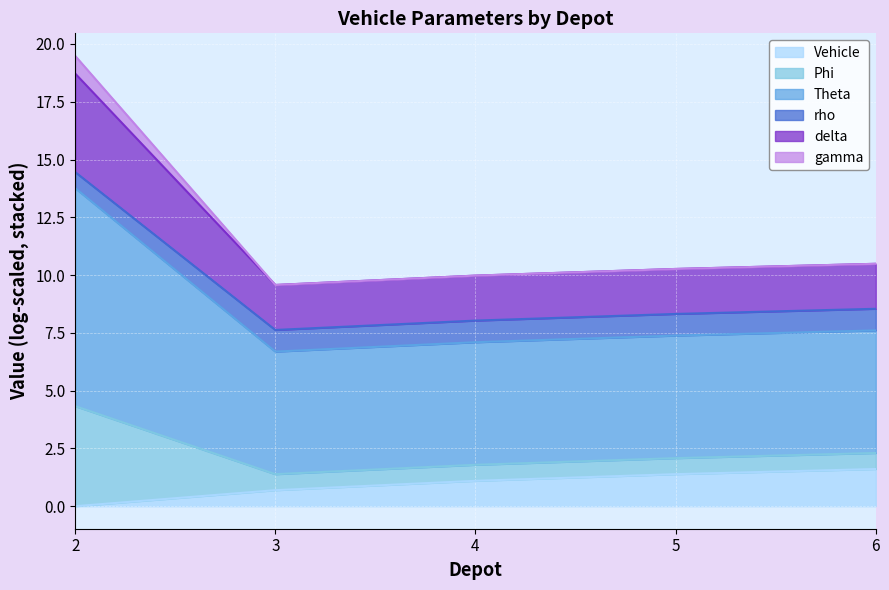

True or false: Theta and delta intersect in this chart.

False